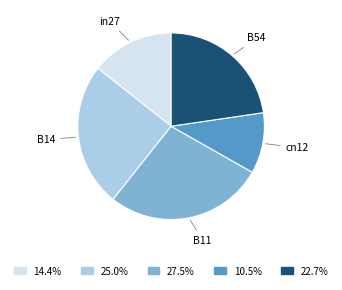

Is there any slice that represents more than half of the pie?

No